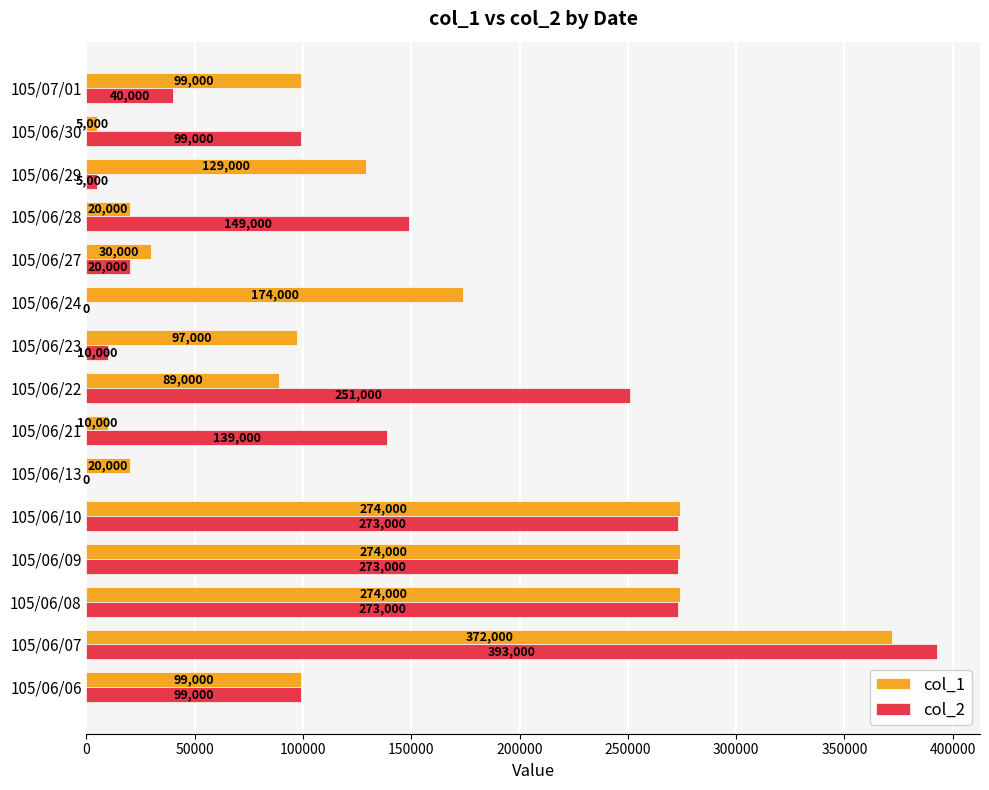

What is the sum of the col_2 values at 105/06/30 and 105/06/09?

372000